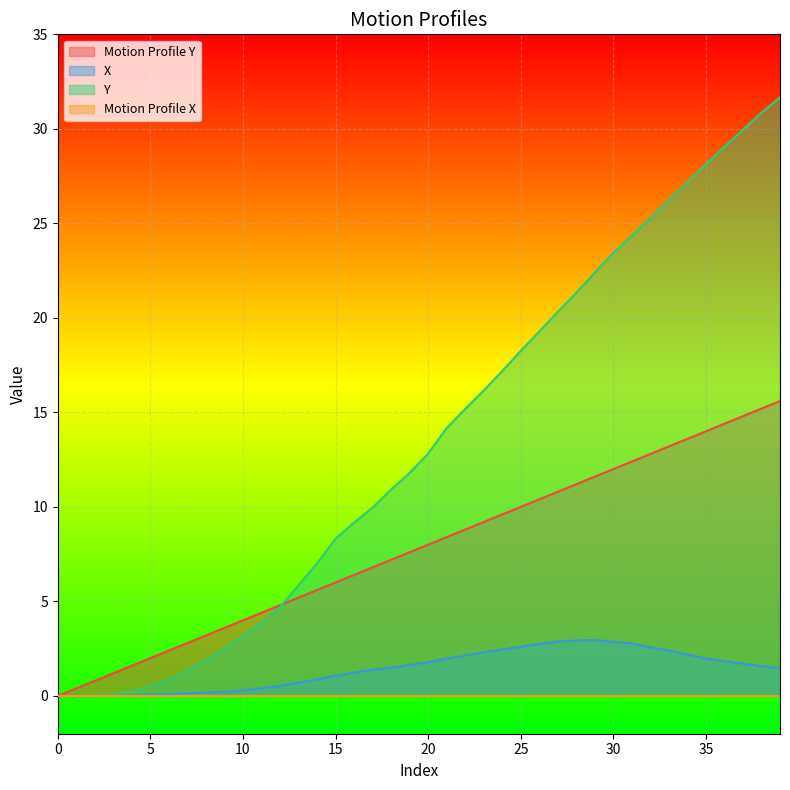

What is the value of the X point at the 29th from the left?

2.9